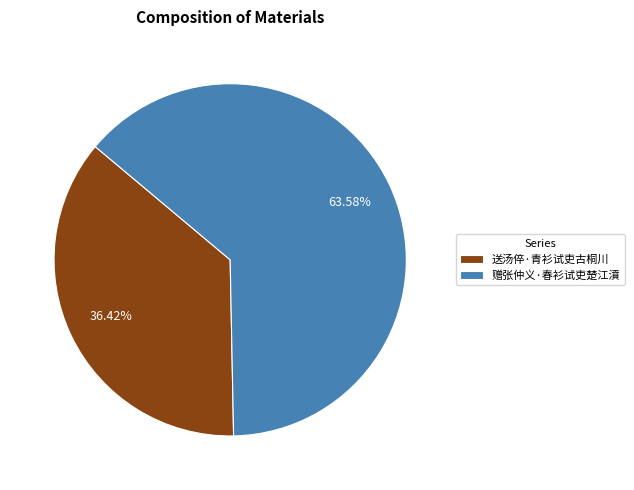

Which slice is the largest?

赠张仲义·春衫试吏楚江濆